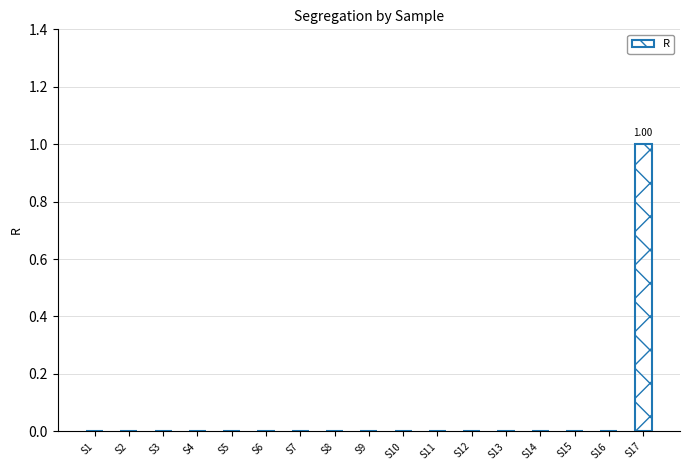

Count the number of categories in the chart.

17